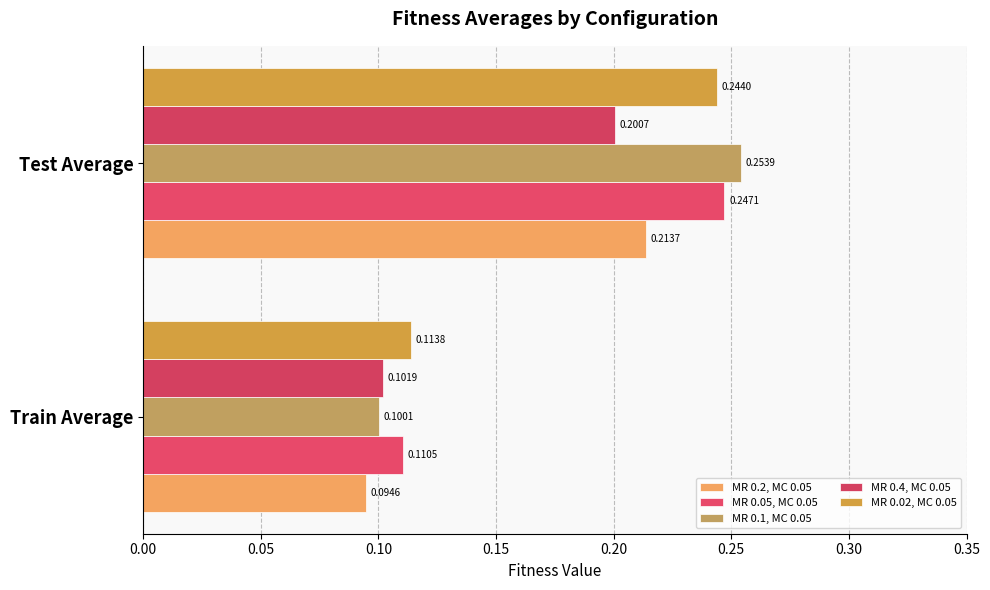

How many distinct data groups are displayed?

5